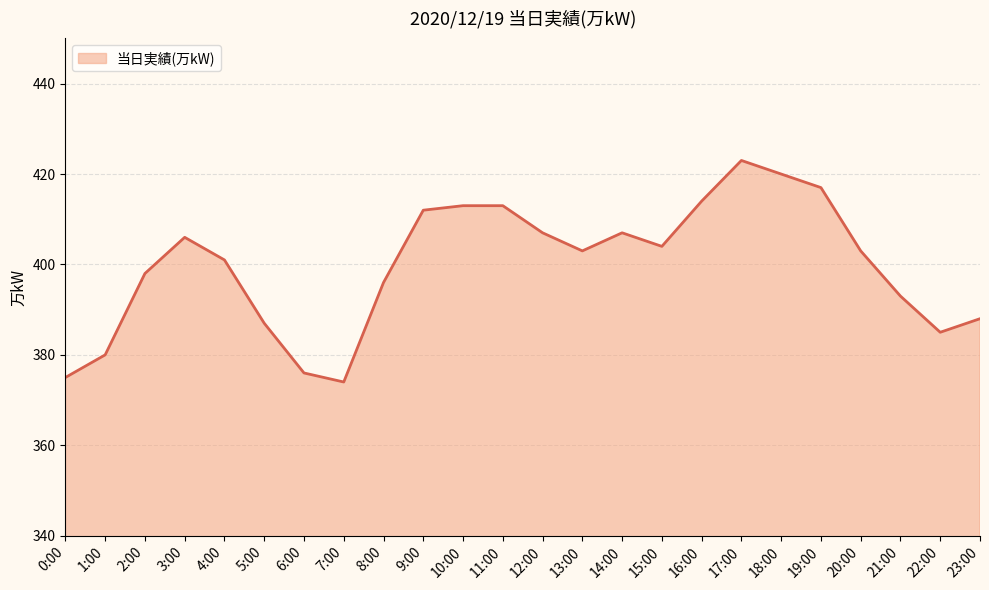

Count the number of categories in the chart.

24